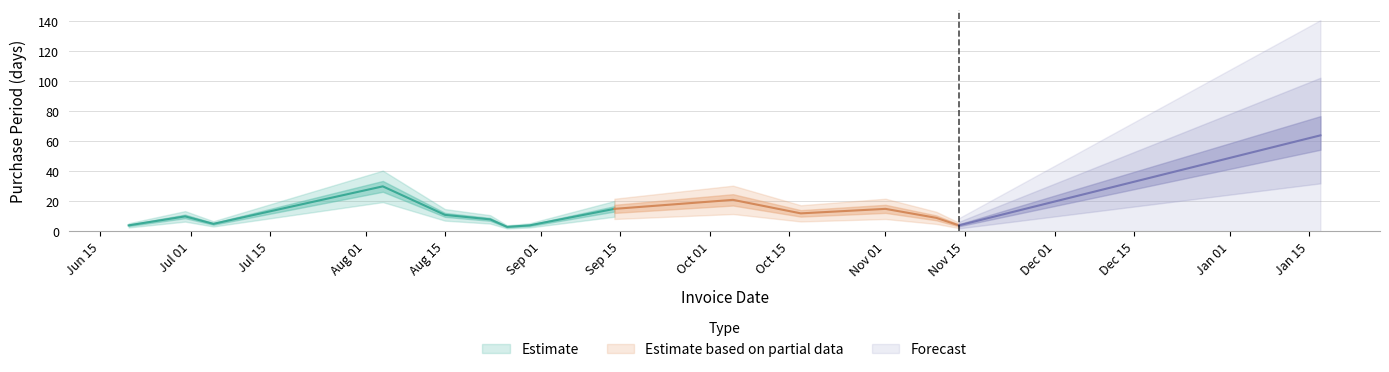

Reading right to left, list all the values displayed in this chart.

64	4	9	15	12	21	15	4	3	8	11	30	5	10	4